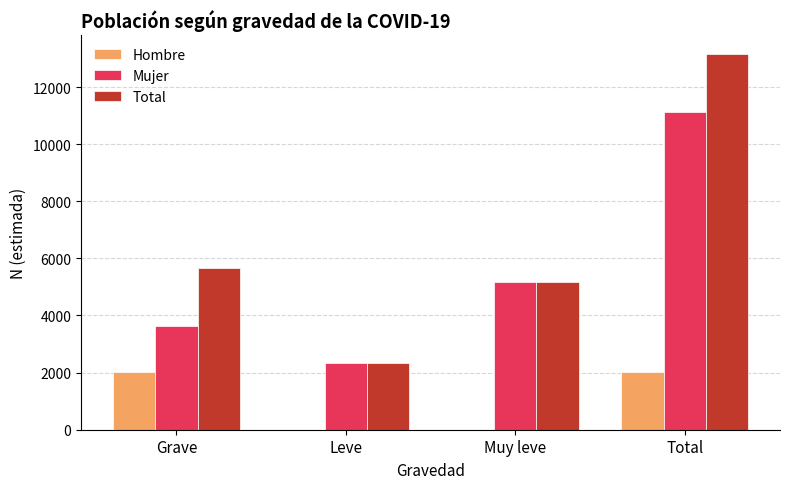

What is the greatest value displayed?

13153